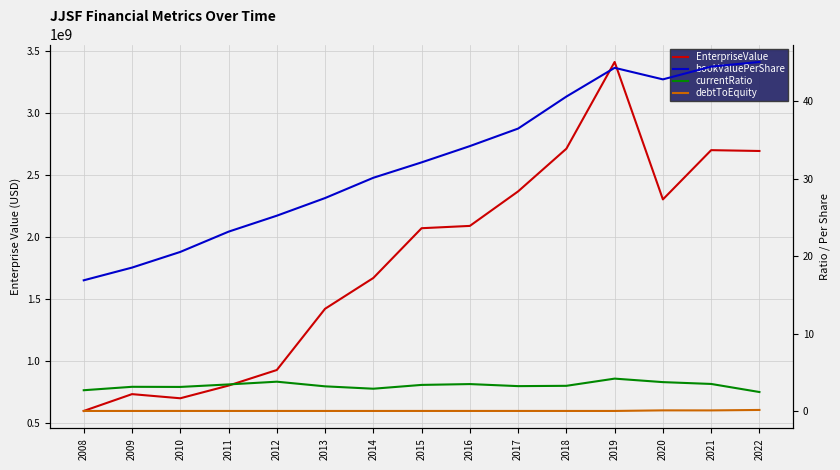

True or false: currentRatio and debtToEquity intersect in this chart.

False